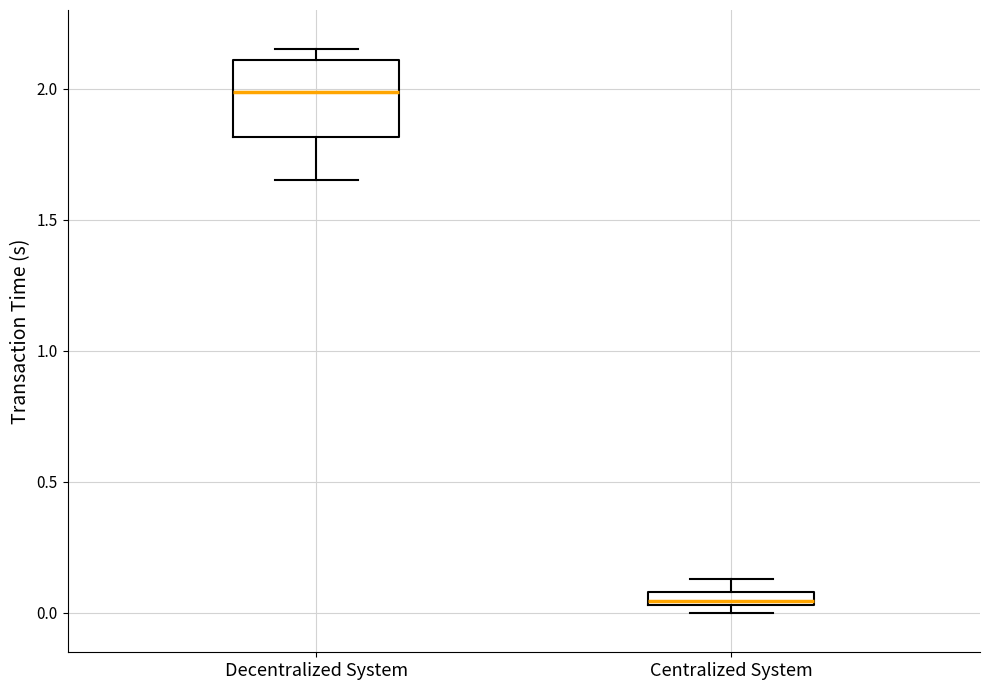

Which box is the tallest, from its lower edge to its upper edge?

Decentralized System